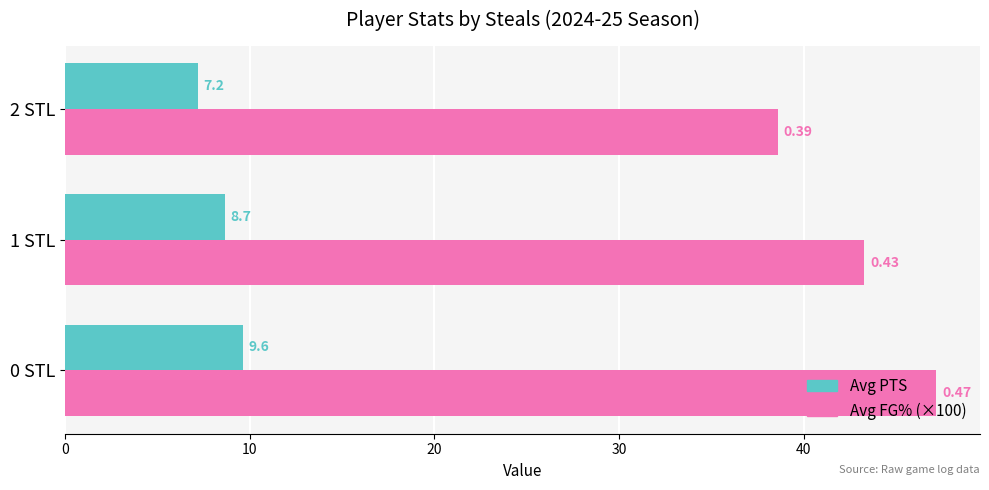

List the series in order of their peak value, highest first.

Avg FG% (×100), Avg PTS